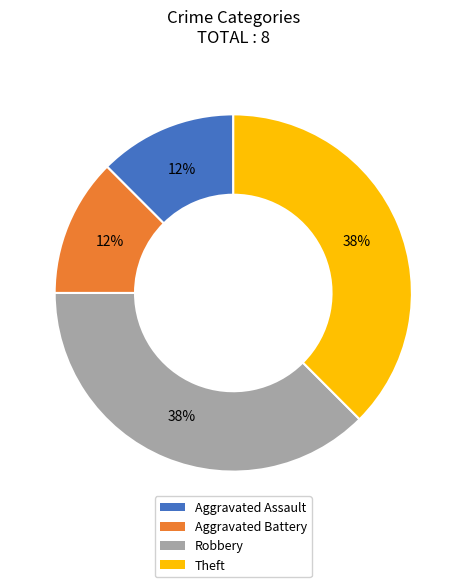

Is there any slice that represents more than half of the pie?

No